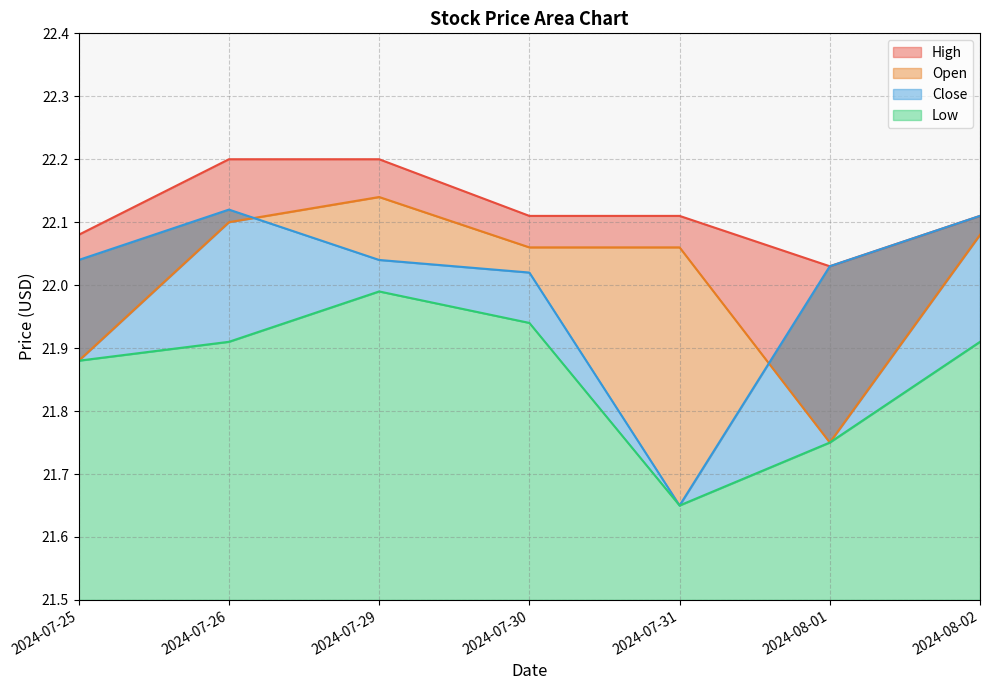

What is the average value of the Low series?

21.9